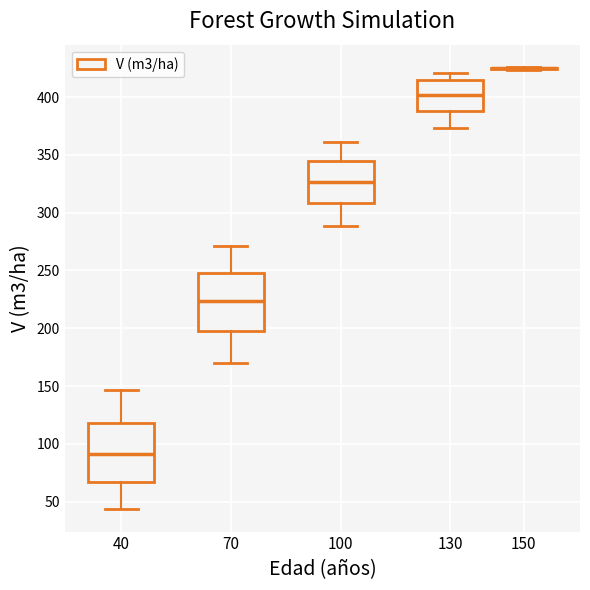

Reading left to right, read every box against the y-axis: the position of its median line, the range the box covers, and the ends of its whiskers. The values are not printed on the chart, so give them approximately, as read against the axis.

40: median 90, box 65 to 120, whiskers 45 to 145
70: median 225, box 200 to 250, whiskers 170 to 270
100: median 325, box 310 to 345, whiskers 290 to 360
130: median 400, box 390 to 415, whiskers 375 to 420
150: box collapsed to a line at 425, whiskers 425 to 425